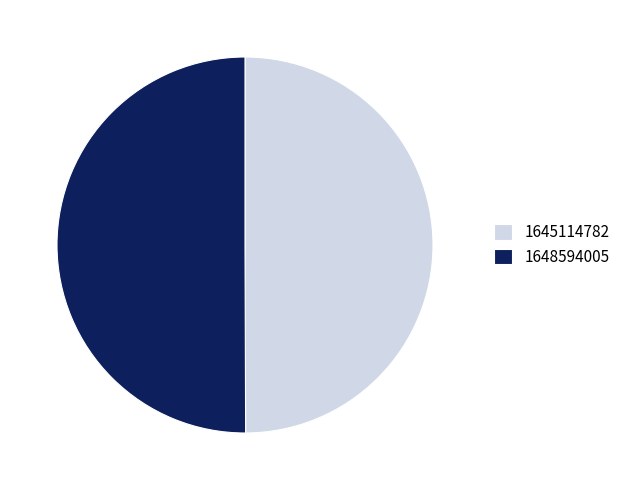

The 1645114782 slice represents 50% of the pie. True or false?

True